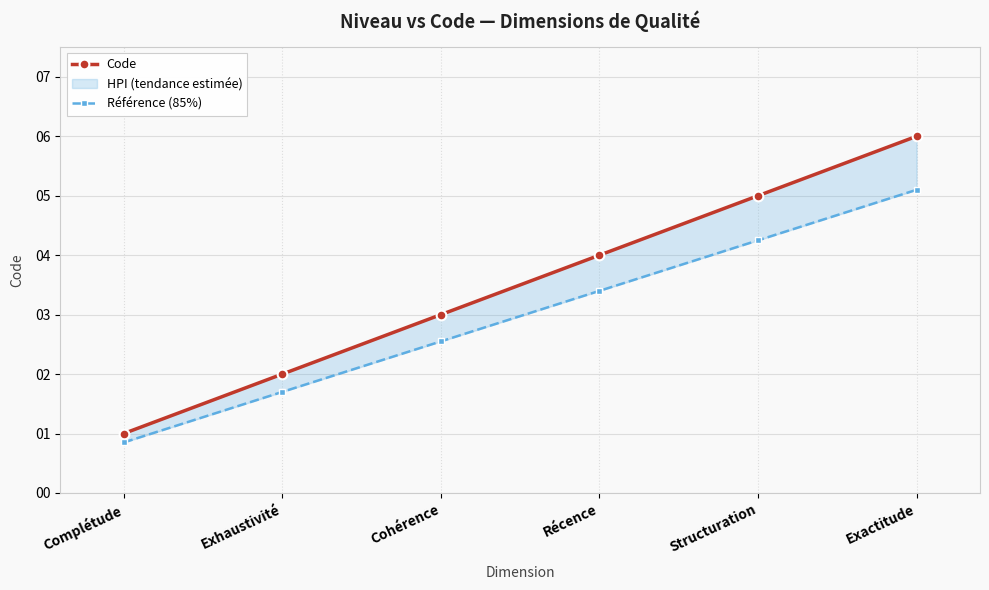

The value of Code at Exhaustivité is 0.8. True or false?

False